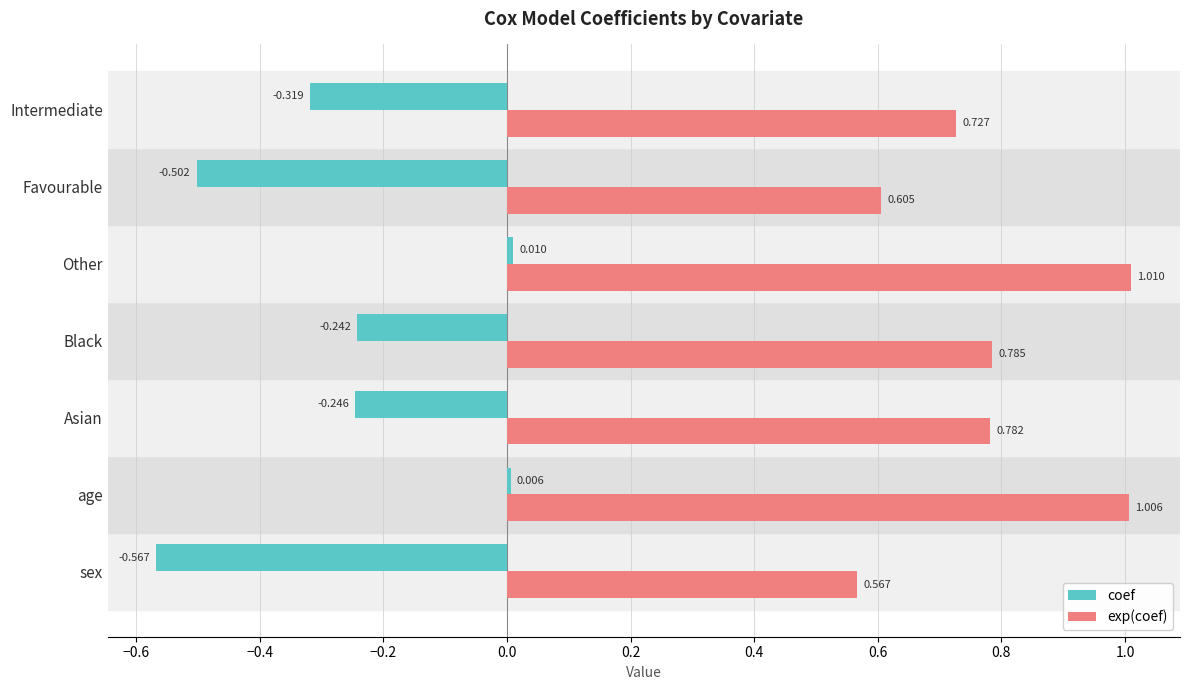

Which series has the widest spread of values?

coef